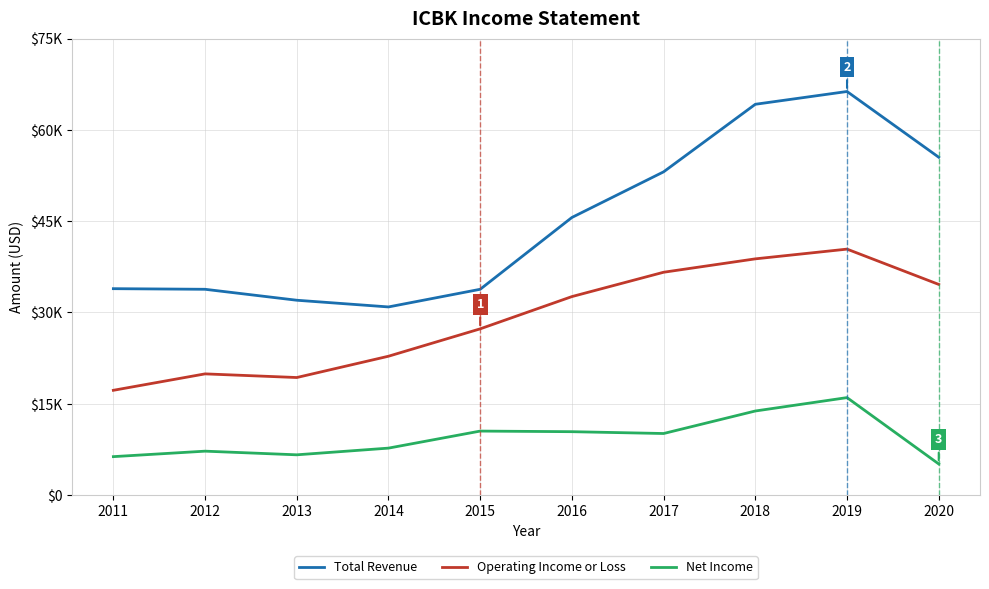

What is the maximum value for Total Revenue?

66300